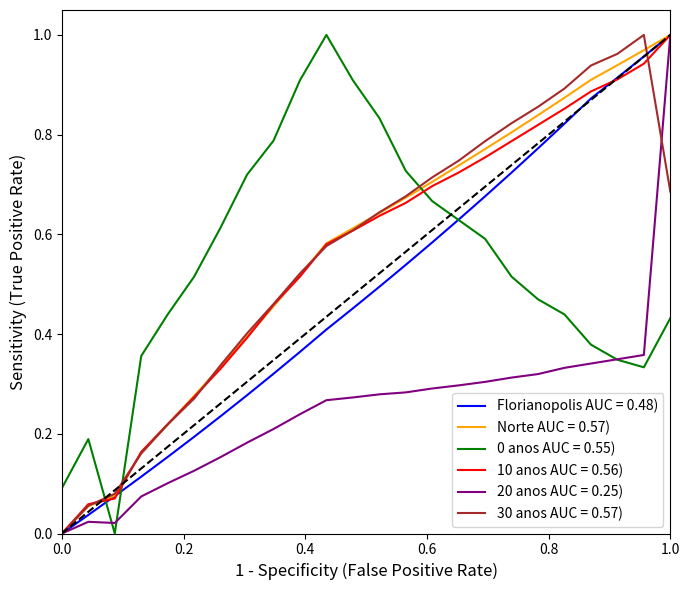

True or false: 20 anos AUC = 0.25) has a value of 1.6 at 1.0.

False